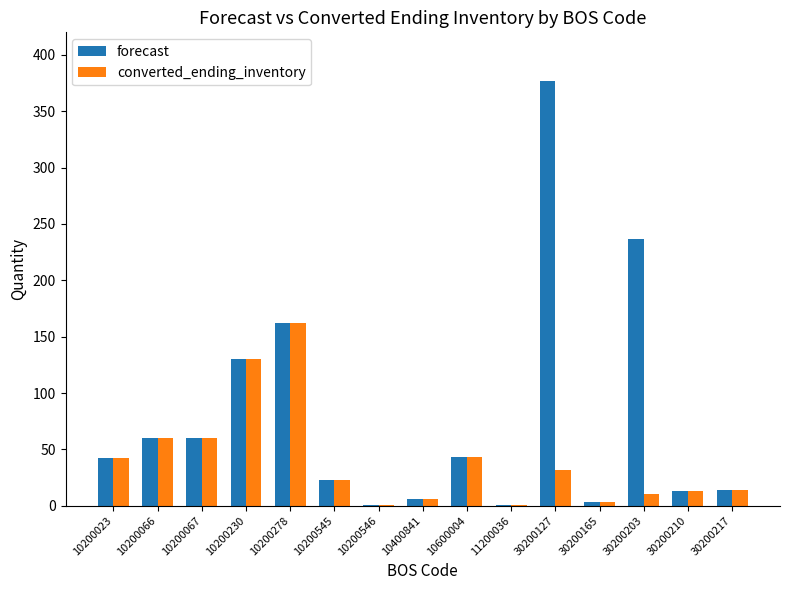

How many series are shown in this chart?

2